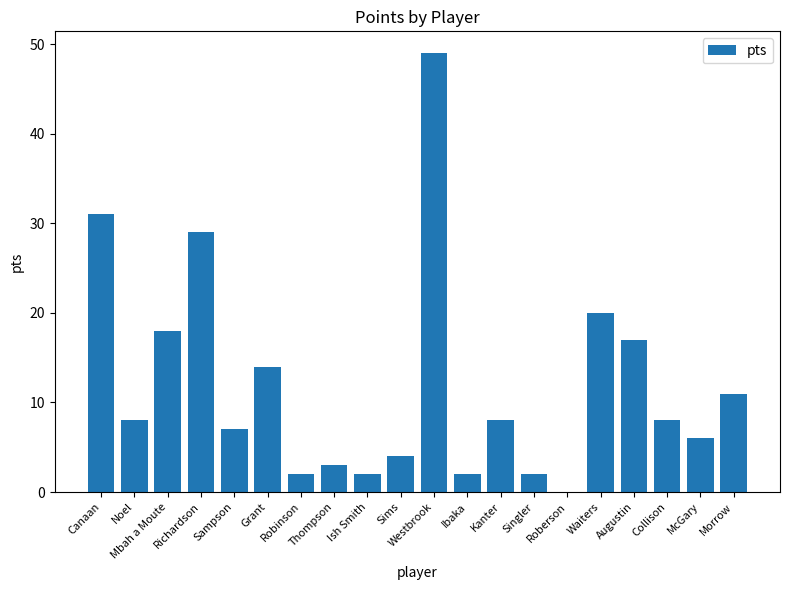

Reading left to right, transcribe all the data shown in this chart.

31	8	18	29	7	14	2	3	2	4	49	2	8	2	0	20	17	8	6	11